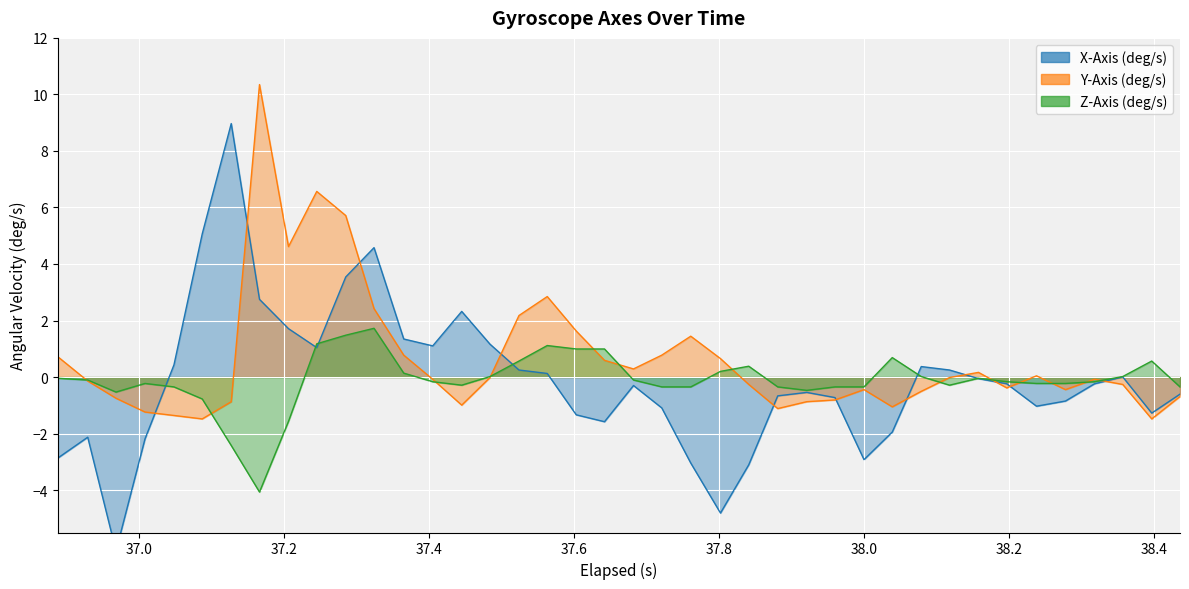

Rank the series by their maximum value, from lowest to highest.

Z-Axis (deg/s), X-Axis (deg/s), Y-Axis (deg/s)